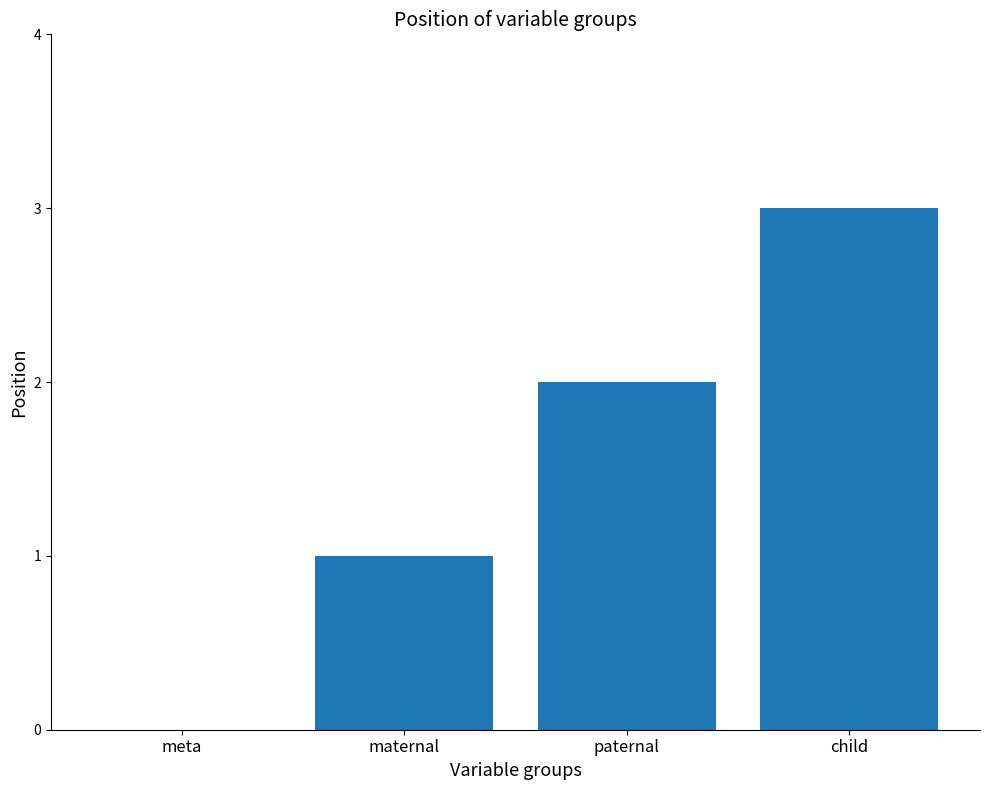

At which label is the value closest to 1?

maternal